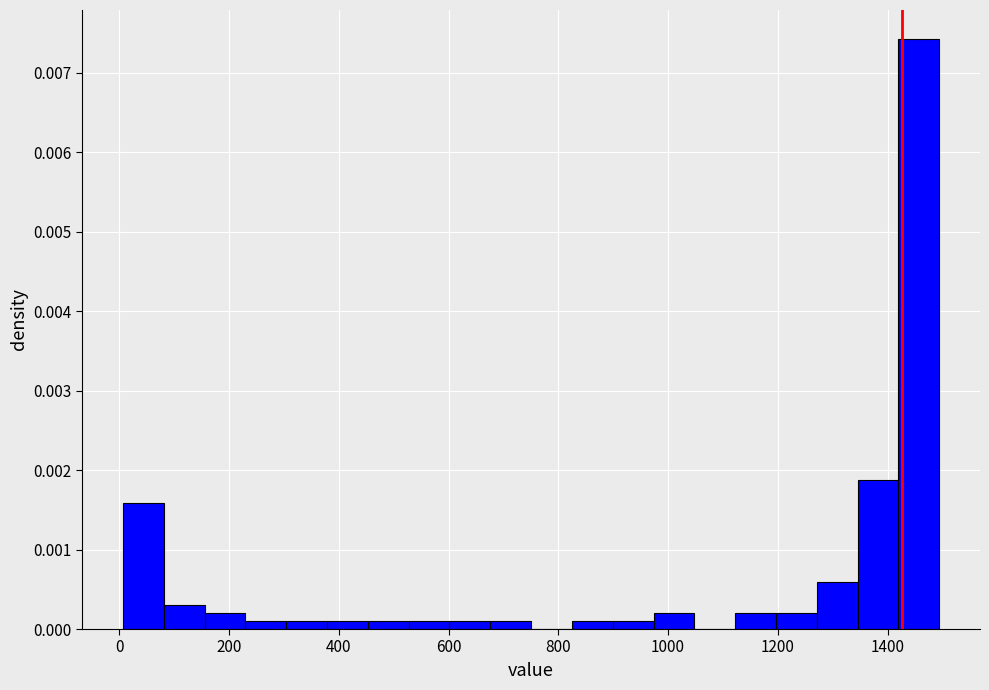

Around what value on the x-axis is the tallest bar? Give the approximate position of its centre, as read against the axis.

1460